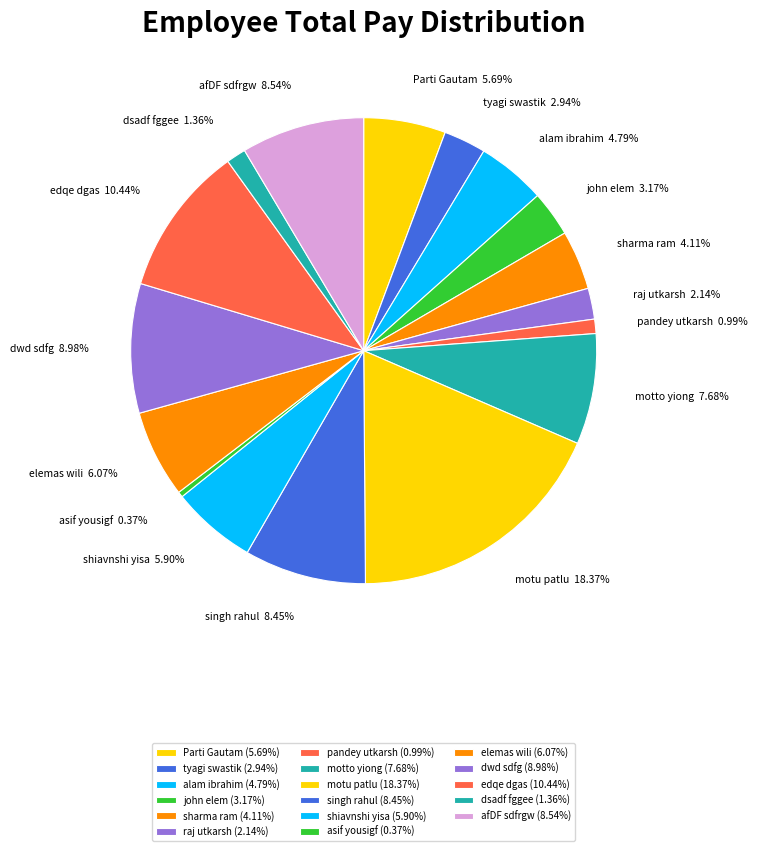

Is the sum of Parti Gautam and shiavnshi yisa greater than half?

No